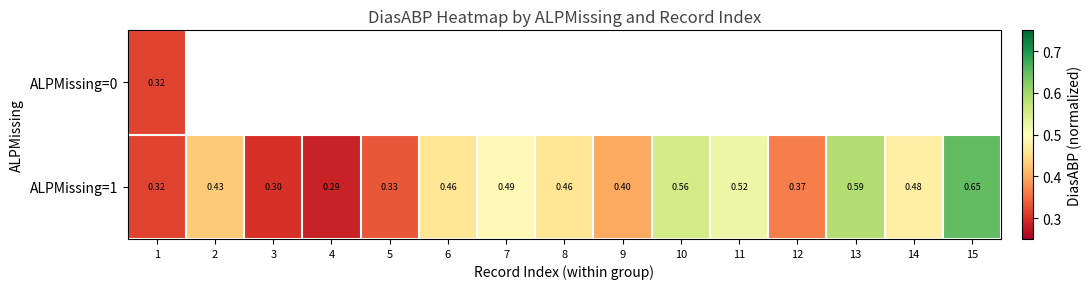

At how many categories does at least one series exceed 0?

15